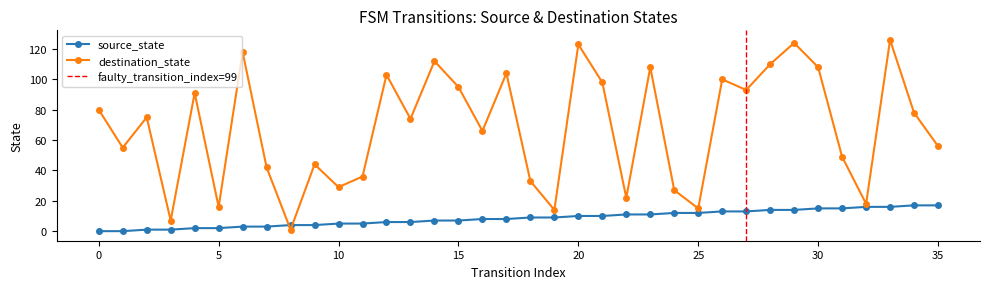

In destination_state, how many points are lower than both neighbors (excluding endpoints)?

12